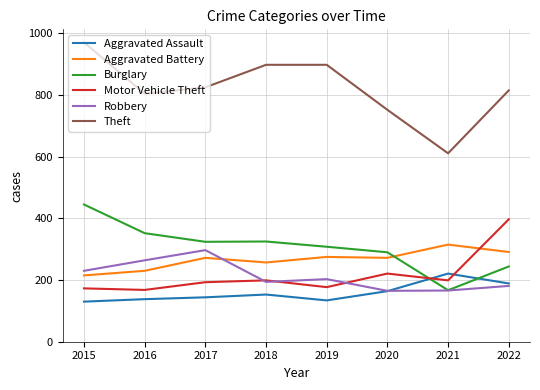

Which series has the largest total across all categories?

Theft